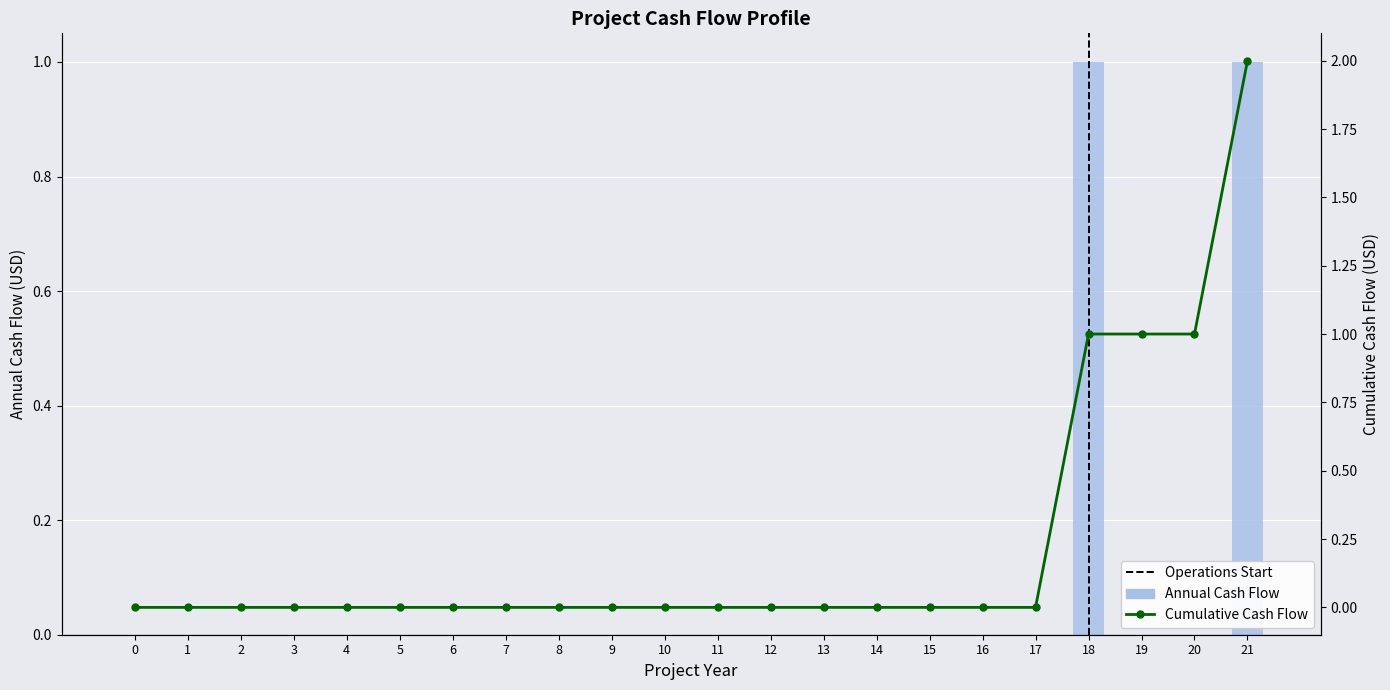

Which series has the largest range (max minus min)?

Cumulative Cash Flow